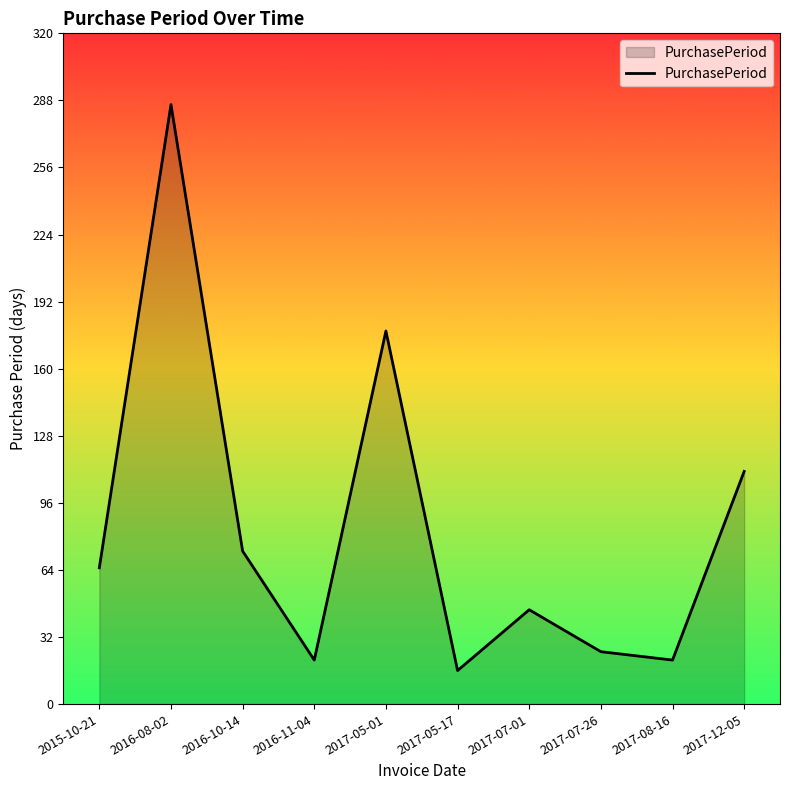

What is the minimum value shown in the chart?

16